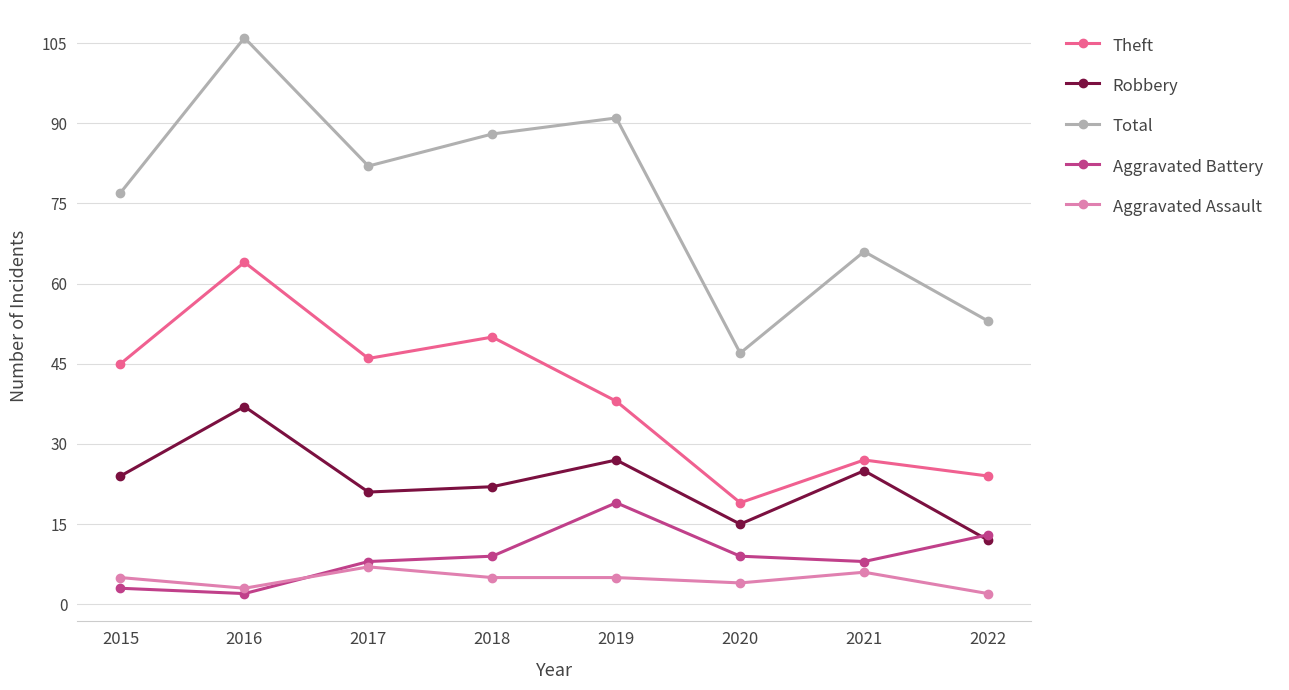

At which category is the sum across all series the highest?

2016